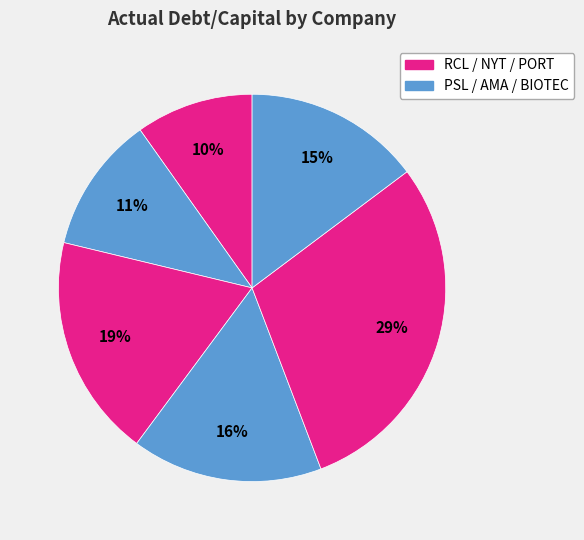

How many segments does this pie chart have?

6